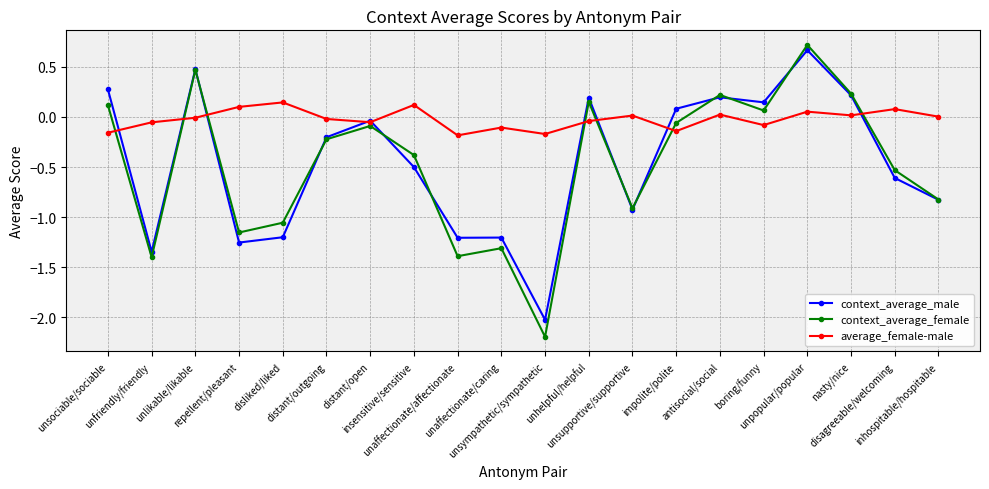

The context_average_male series shows 0.2 at unhelpful/helpful. True or false?

True